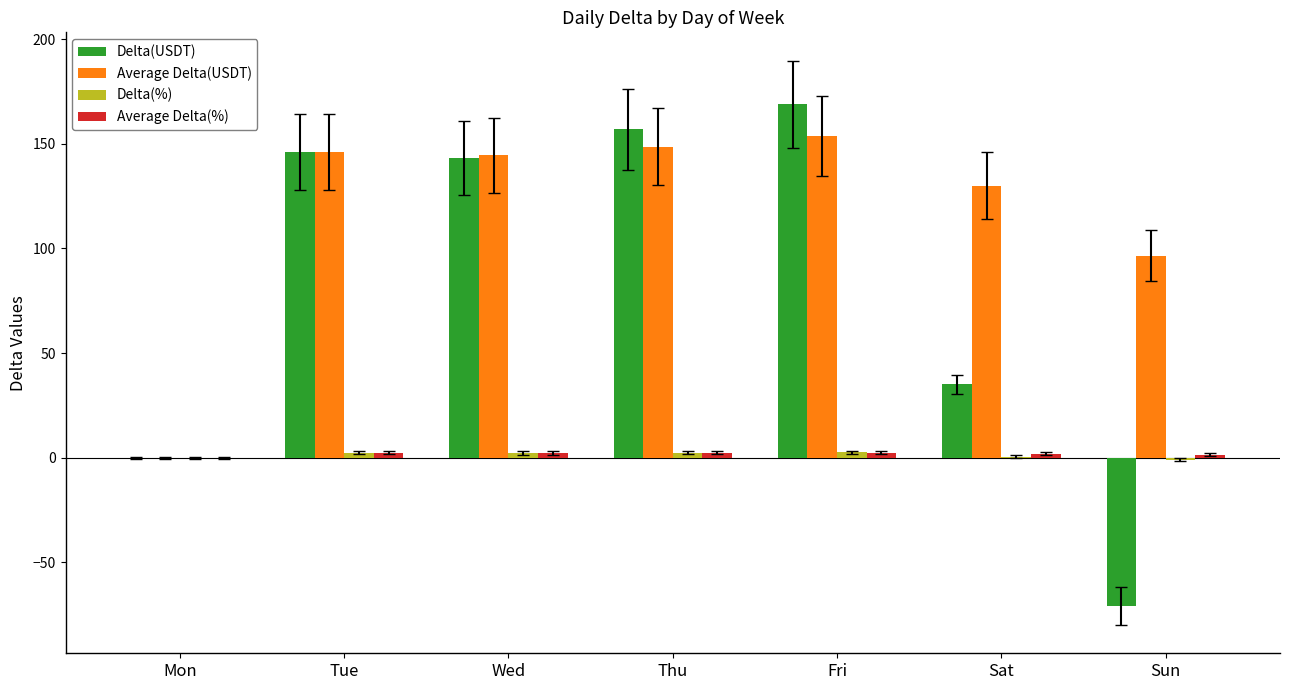

The value of Average Delta(USDT) at Tue is 72.2. True or false?

False